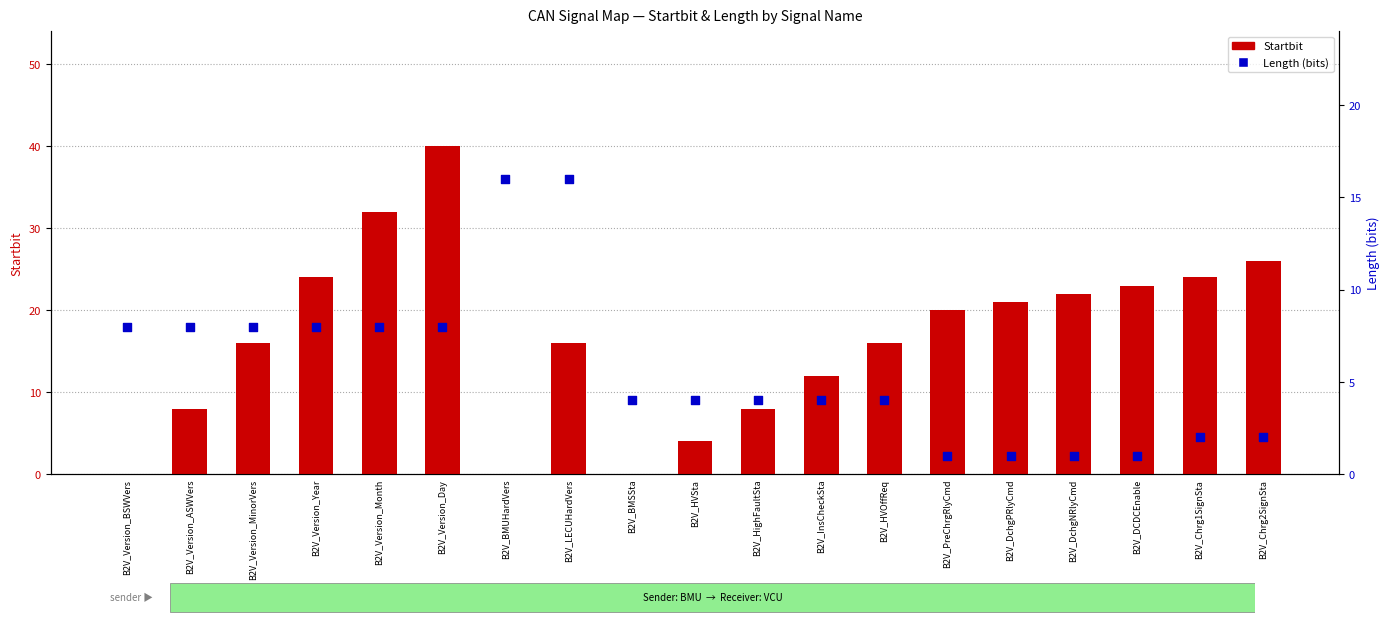

What are all the series names shown in the legend?

Startbit, Length